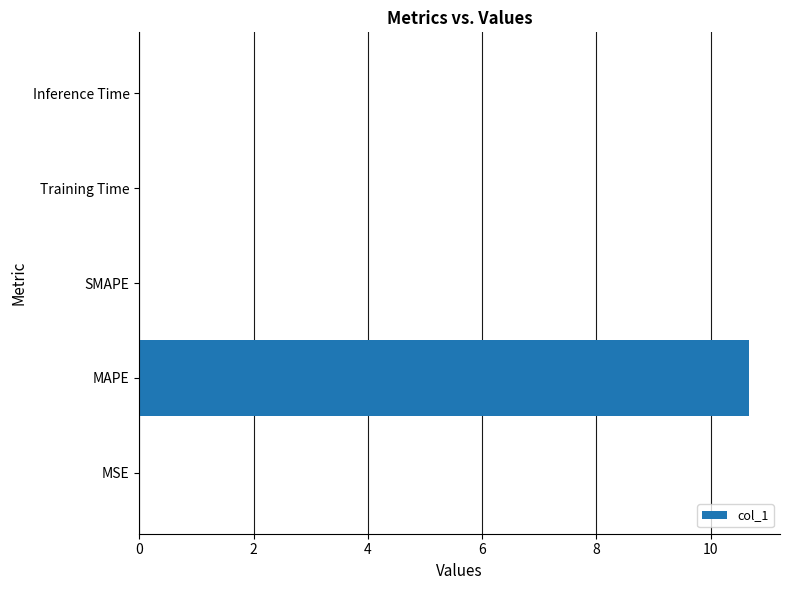

How many series are shown in this chart?

1